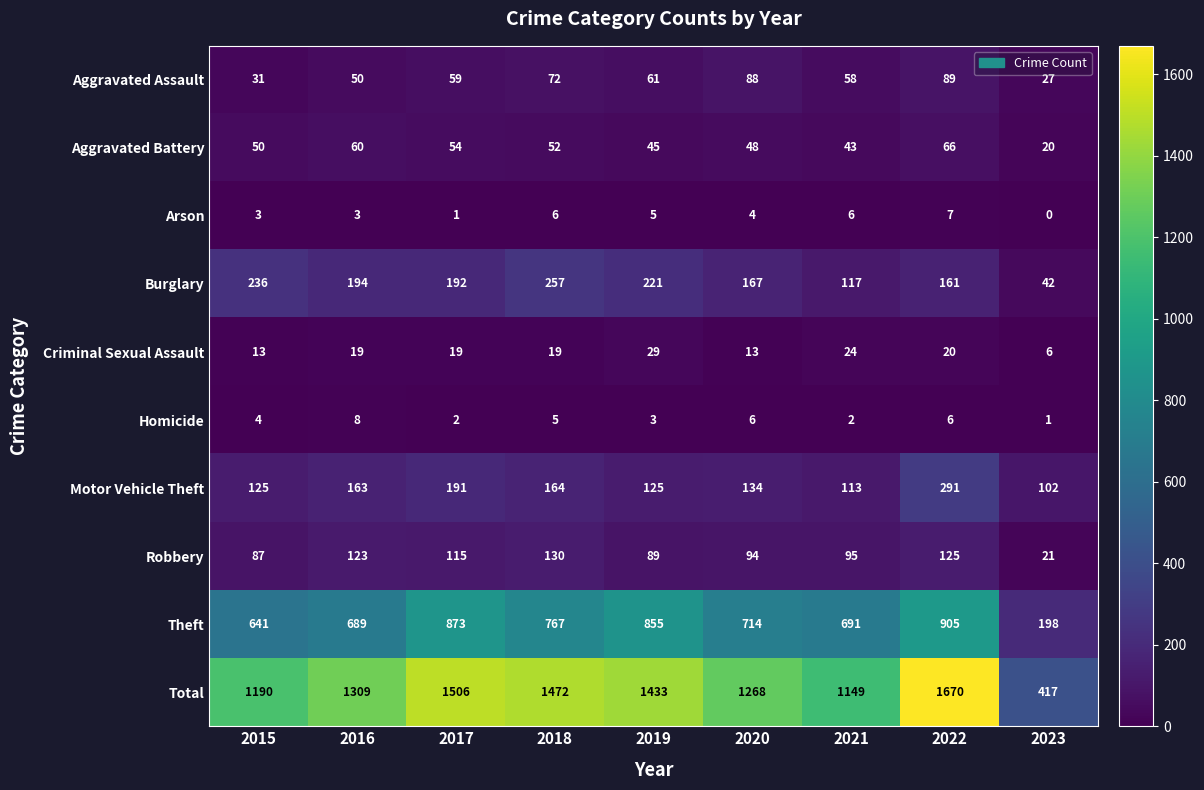

Which series has the widest spread of values?

Total